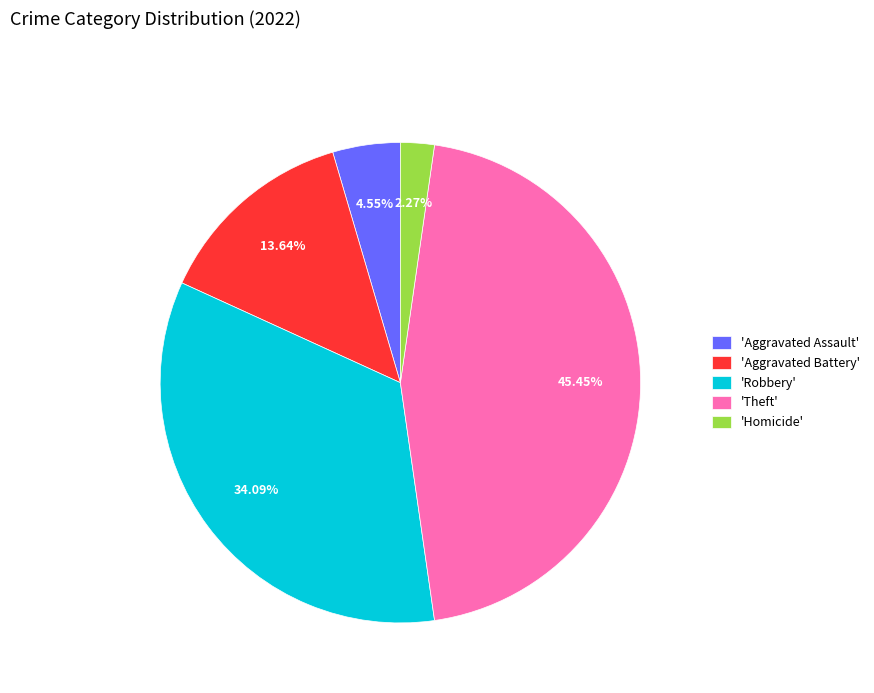

Is there a majority slice in this chart?

No